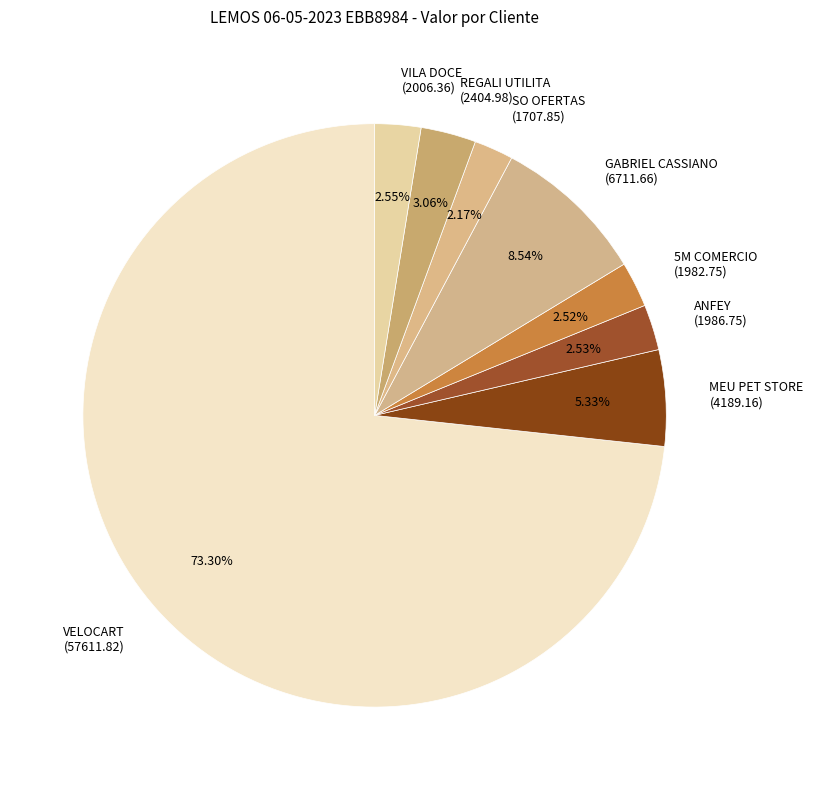

To the nearest percent, what is the average slice percentage?

12%